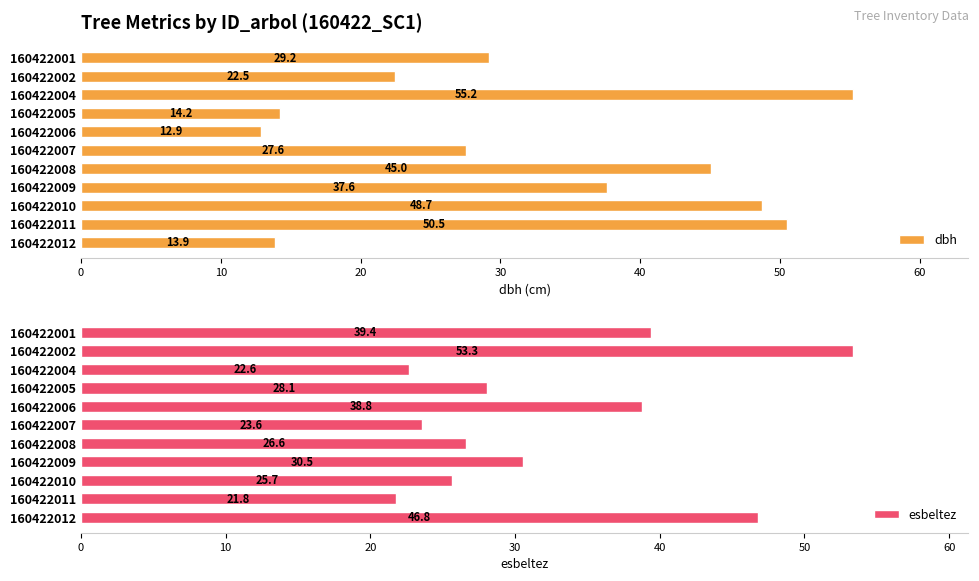

At how many categories does at least one series exceed 51?

2